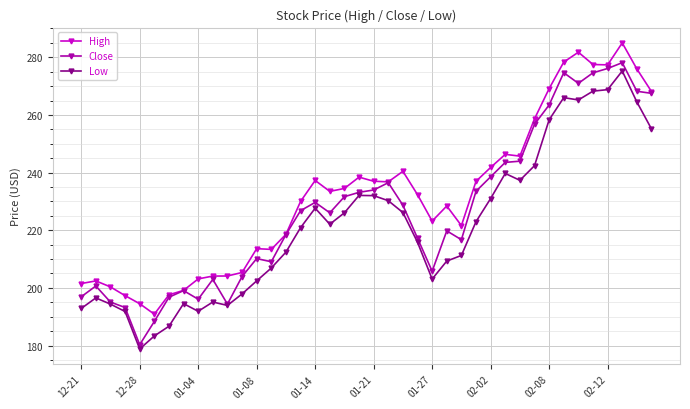

Which series has the largest range (max minus min)?

Close